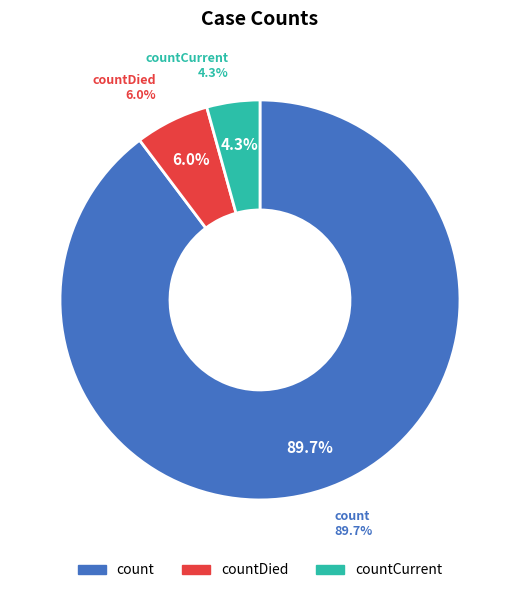

Does count account for over 50% of the chart?

Yes